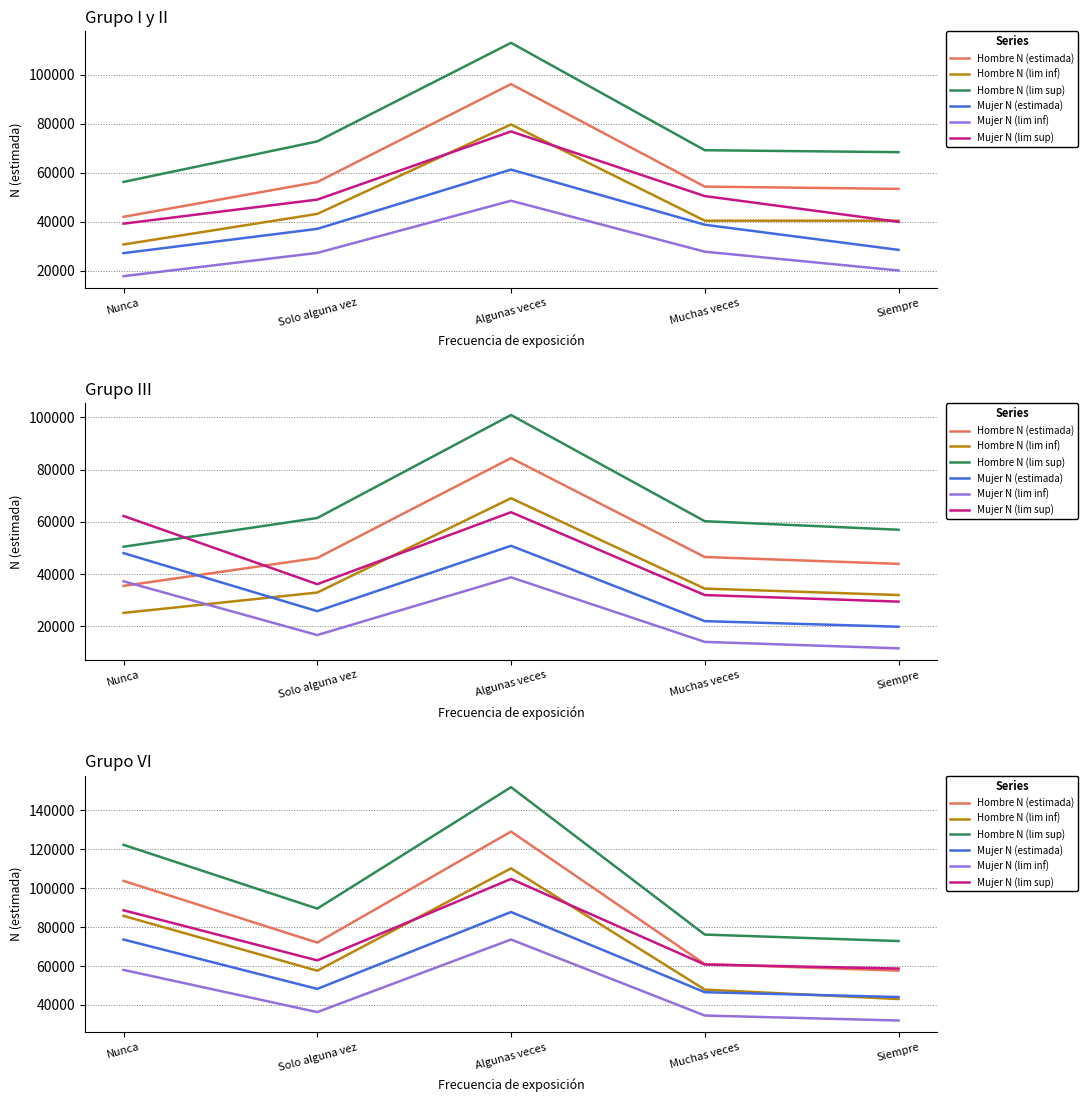

What is the sum of all Hombre N (lim sup) values?

512104